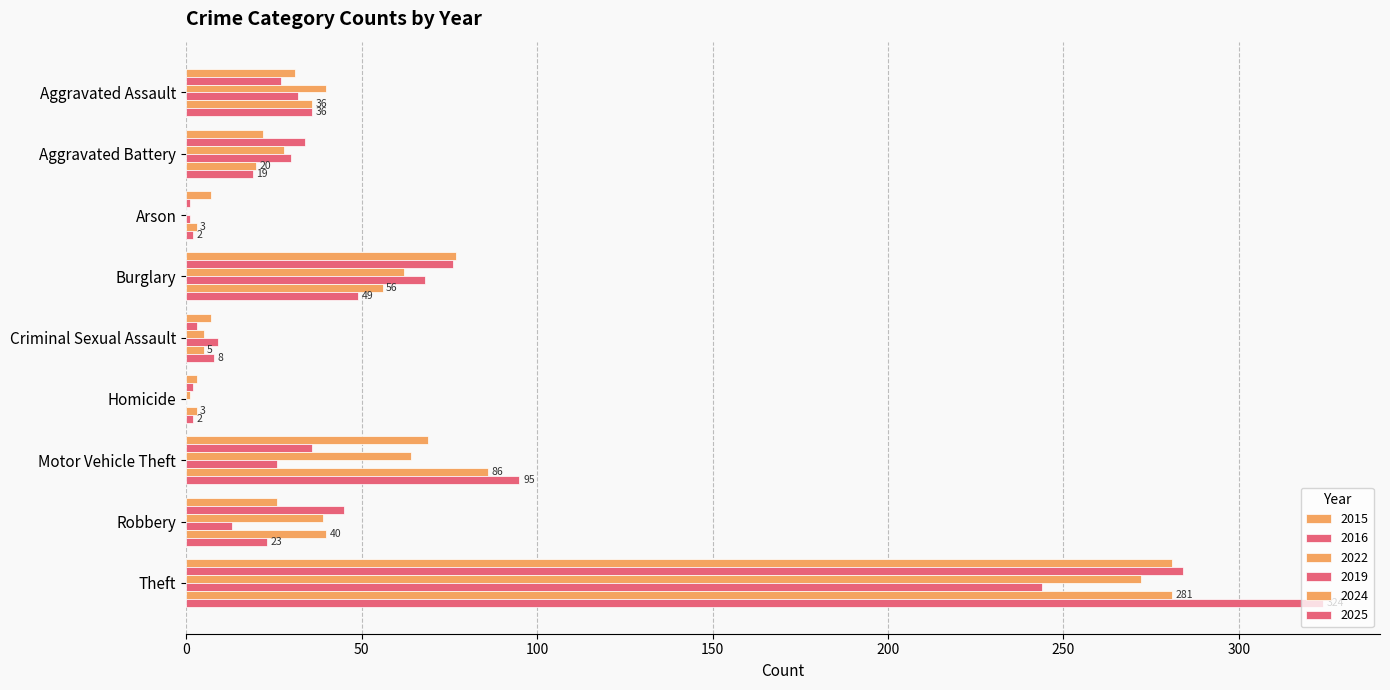

Rank the series by their maximum value, from lowest to highest.

2019, 2022, 2015, 2024, 2016, 2025